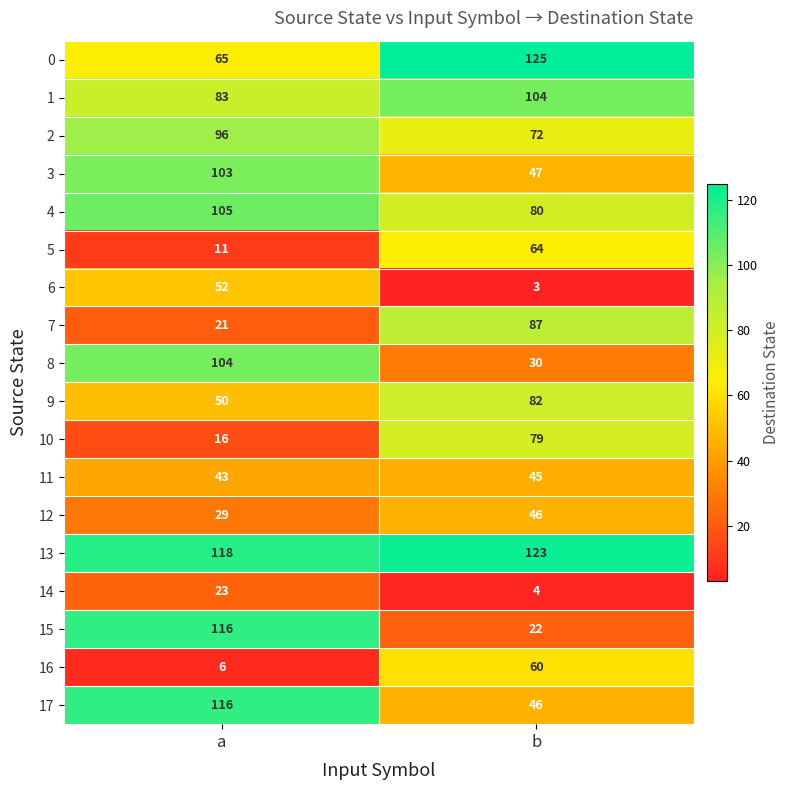

Is it true that 16 equals 6 at a?

True